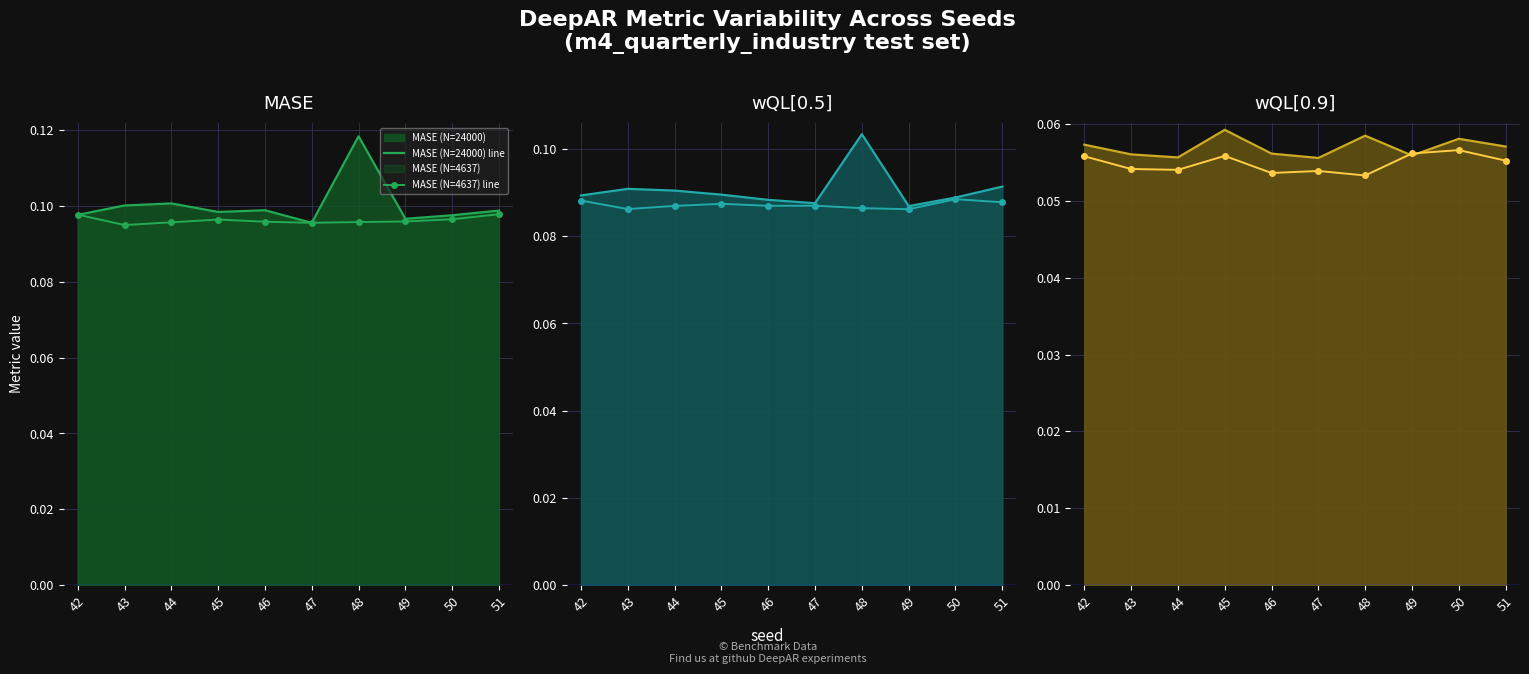

The value of wQL[0.9] (N=4637) line at 44 is 0.1. True or false?

True